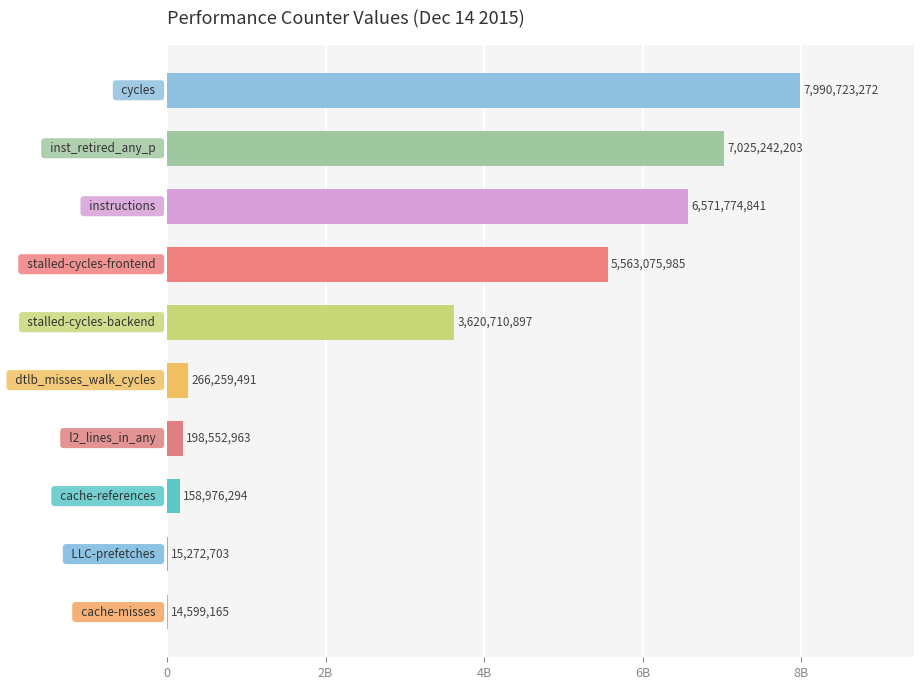

Are the bars horizontal?

Yes